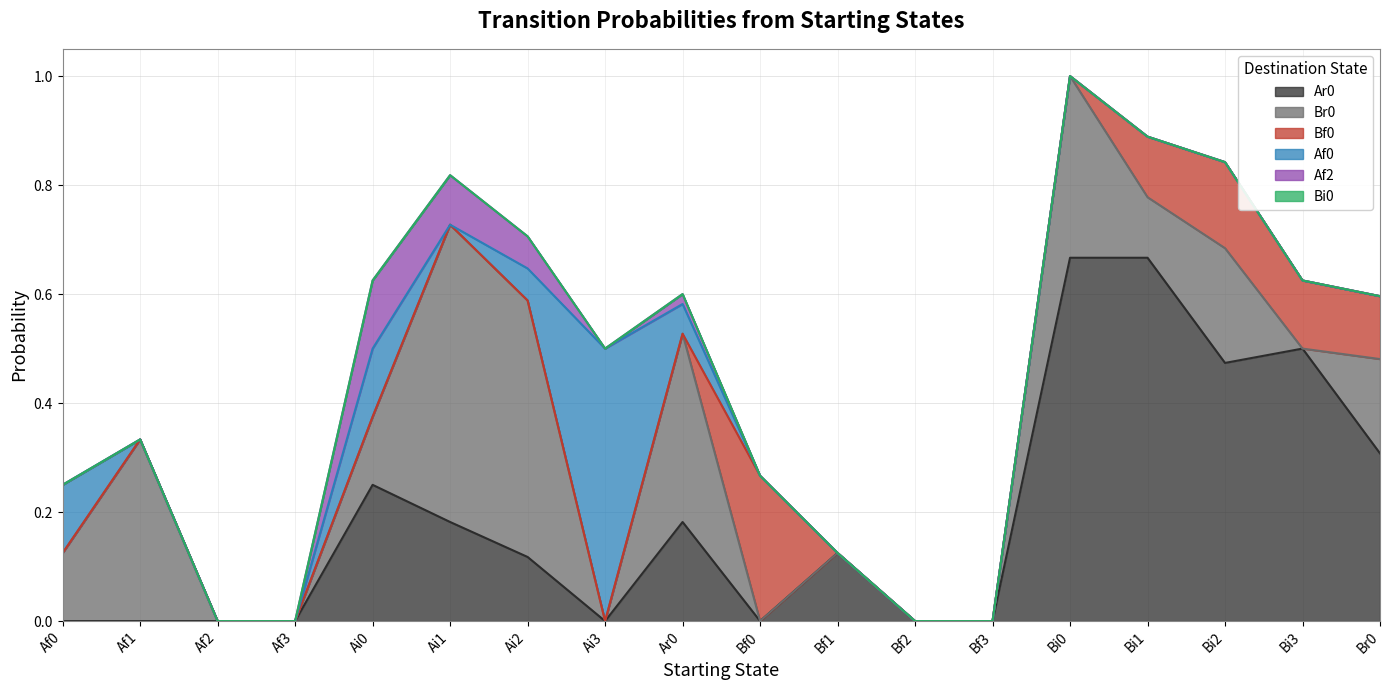

Reading left to right, extract all data points from this chart.

Ar0: 0.0	0.0	0.0	0.0	0.2	0.2	0.1	0.0	0.2	0.0	0.1	0.0	0.0	0.7	0.7	0.5	0.5	0.3
Br0: 0.1	0.3	0.0	0.0	0.1	0.5	0.5	0.0	0.3	0.0	0.0	0.0	0.0	0.3	0.1	0.2	0.0	0.2
Bf0: 0.0	0.0	0.0	0.0	0.0	0.0	0.0	0.0	0.0	0.3	0.0	0.0	0.0	0.0	0.1	0.2	0.1	0.1
Af0: 0.1	0.0	0.0	0.0	0.1	0.0	0.1	0.5	0.1	0.0	0.0	0.0	0.0	0.0	0.0	0.0	0.0	0.0
Af2: 0.0	0.0	0.0	0.0	0.1	0.1	0.1	0.0	0.0	0.0	0.0	0.0	0.0	0.0	0.0	0.0	0.0	0.0
Bi0: 0.0	0.0	0.0	0.0	0.0	0.0	0.0	0.0	0.0	0.0	0.0	0.0	0.0	0.0	0.0	0.0	0.0	0.0